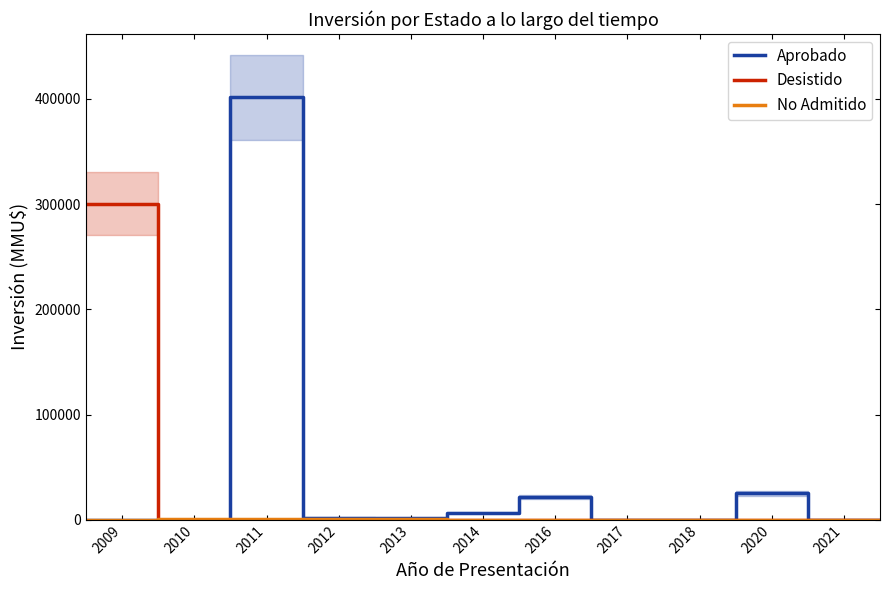

Which series has the largest total across all categories?

Aprobado